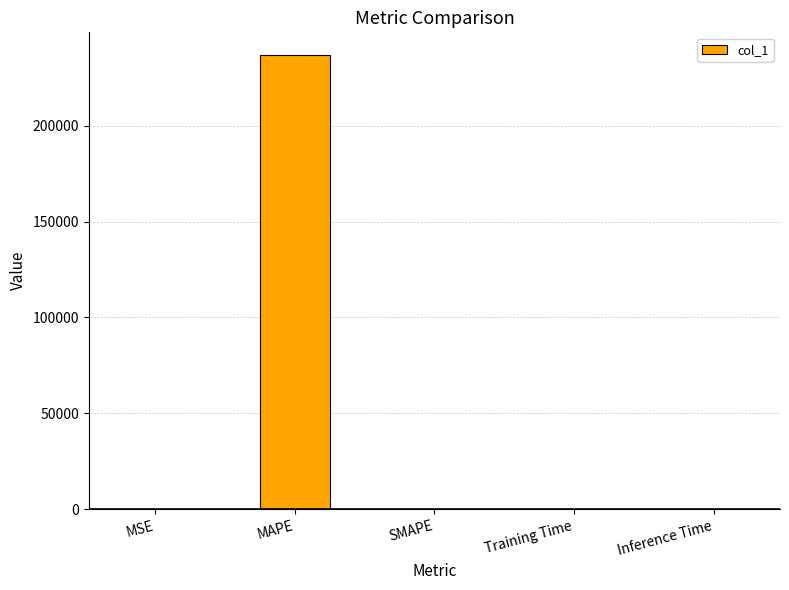

The chart shows a value of 236856.9 at MAPE. True or false?

True